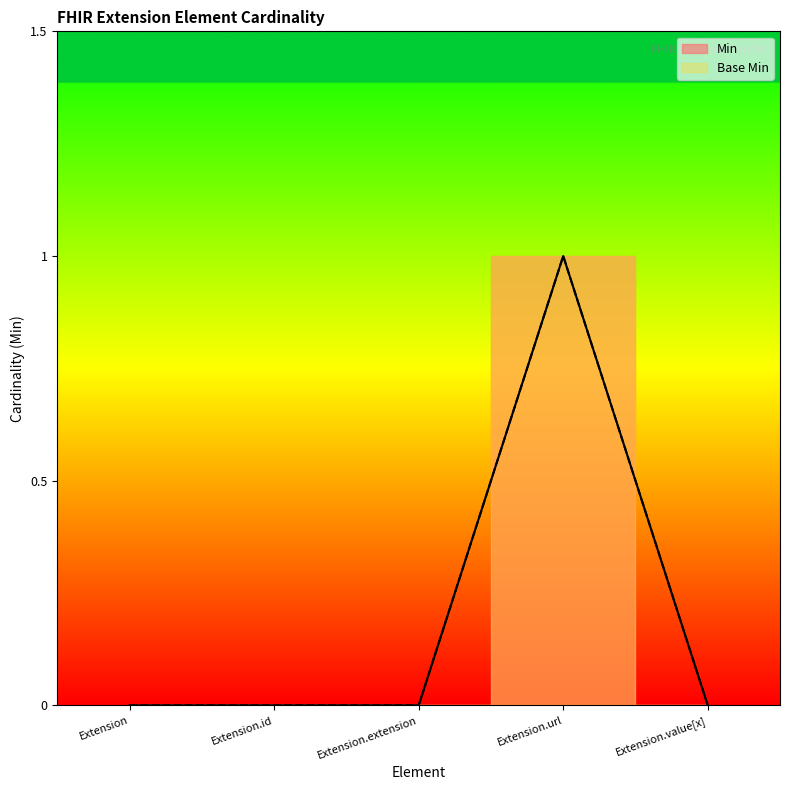

Count the number of data series in this chart.

2